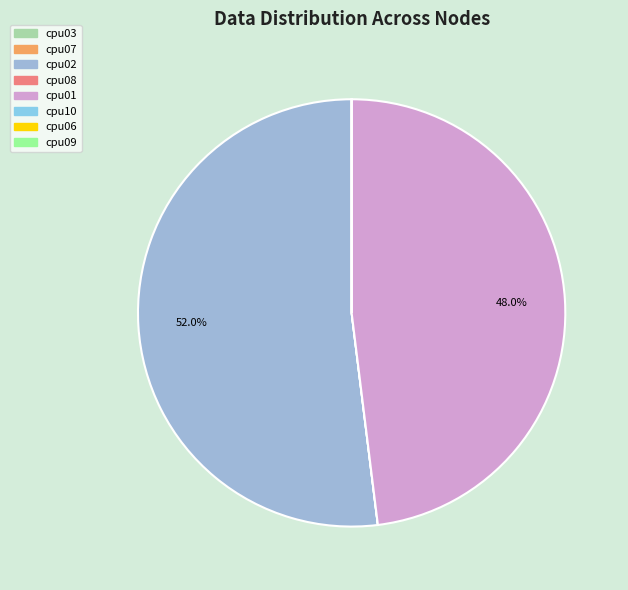

Which slice is the smallest?

cpu03